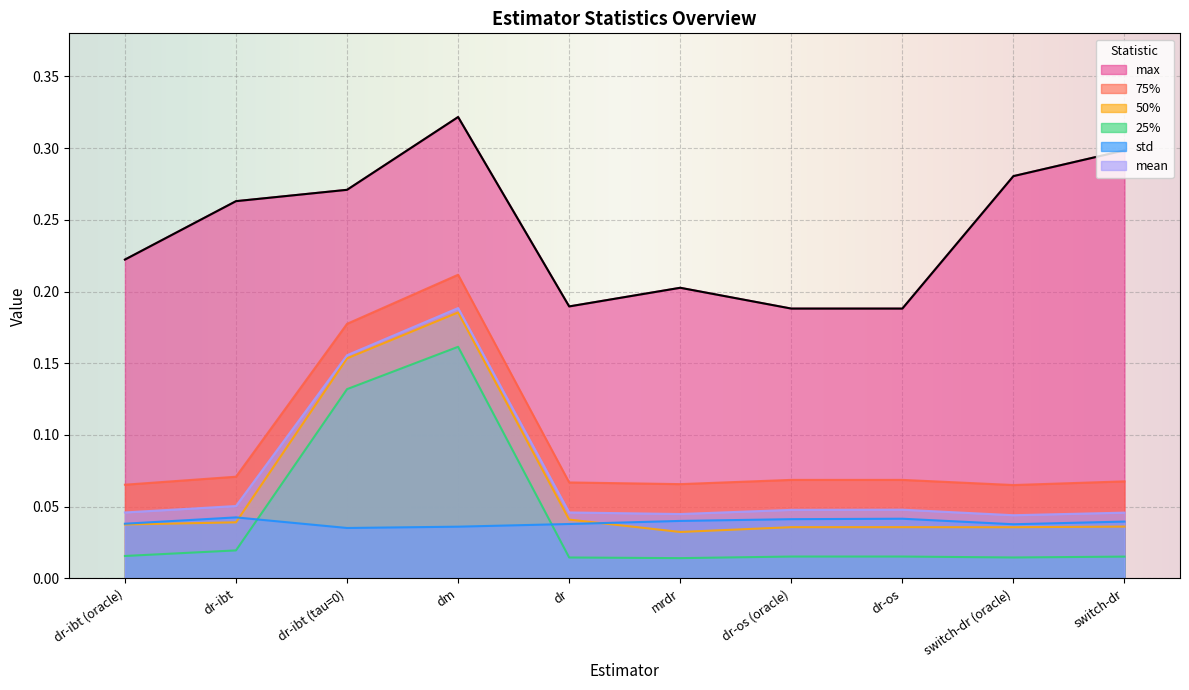

In max, how many points are lower than both neighbors (excluding endpoints)?

1